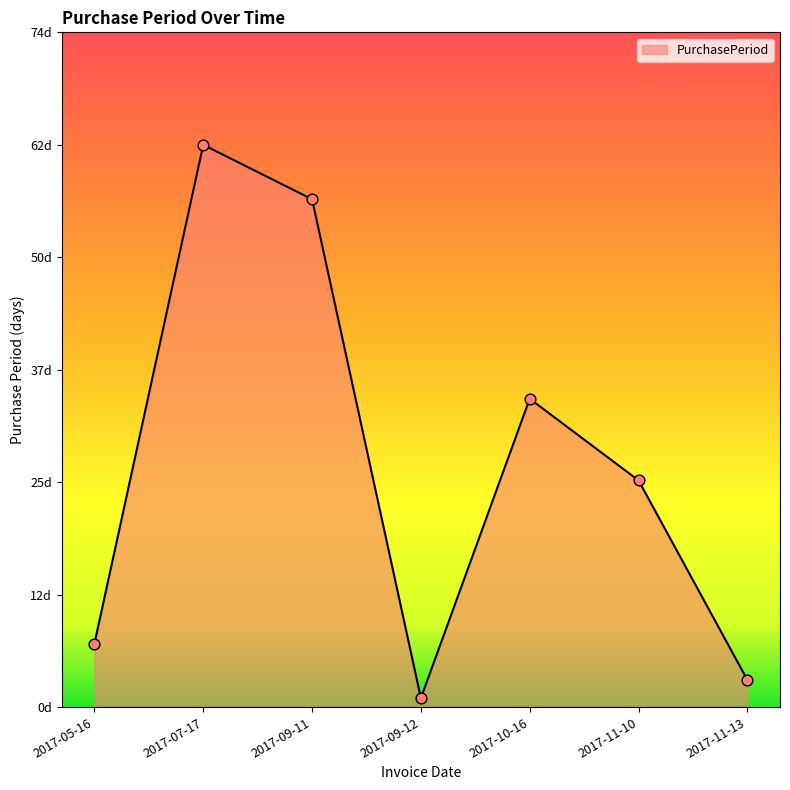

Does the chart have visible grid lines?

No